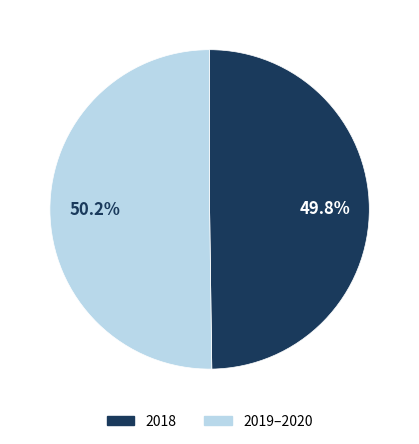

Combined, do 2018 and 2019–2020 account for over 50%?

Yes